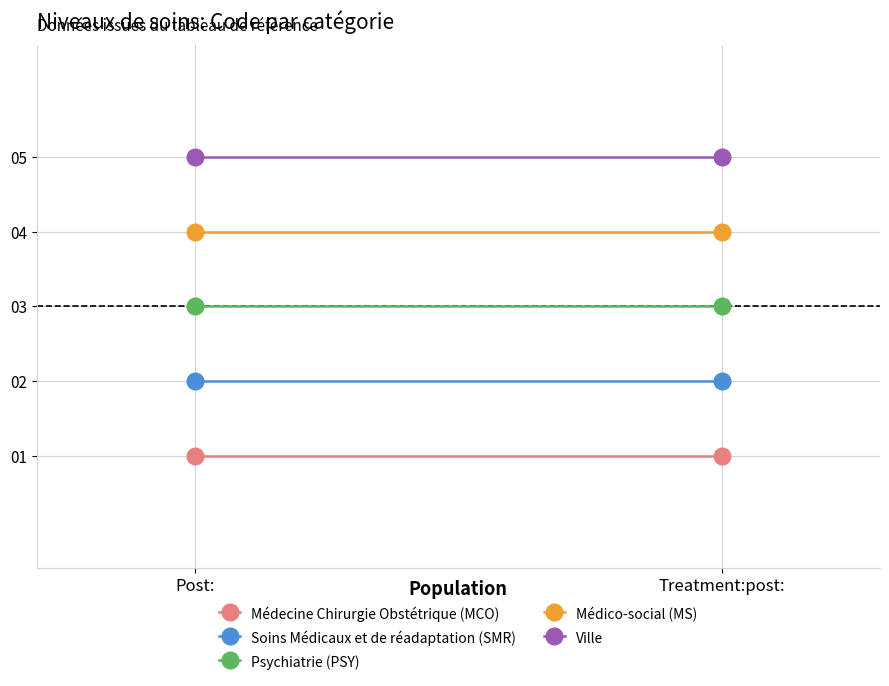

Between Post: and Treatment:post:, which is larger?

Post: